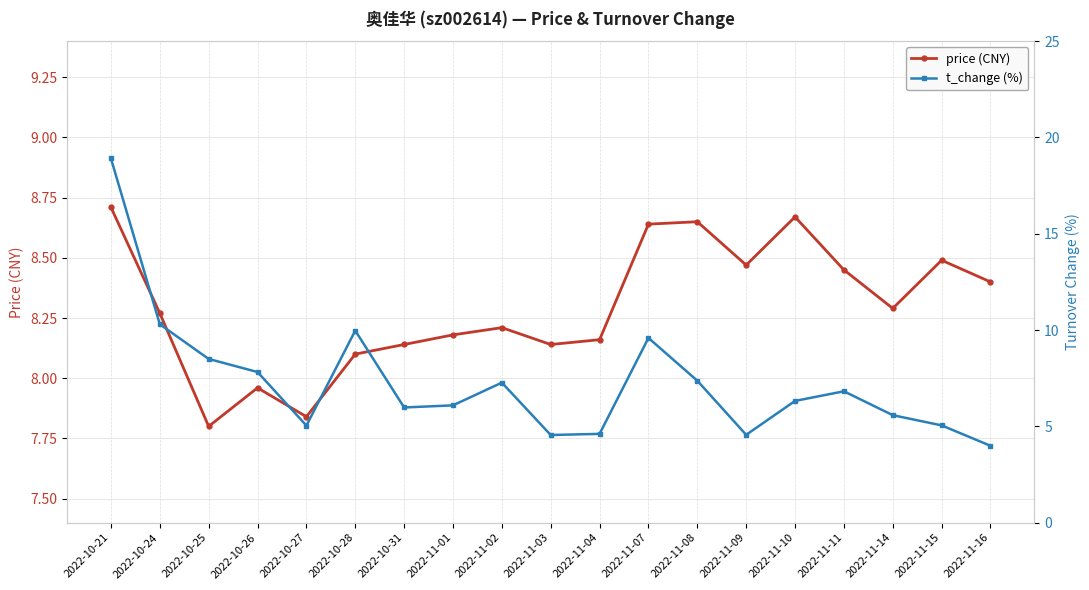

What is the difference between the second highest and second lowest values in the price (CNY) series?

0.8